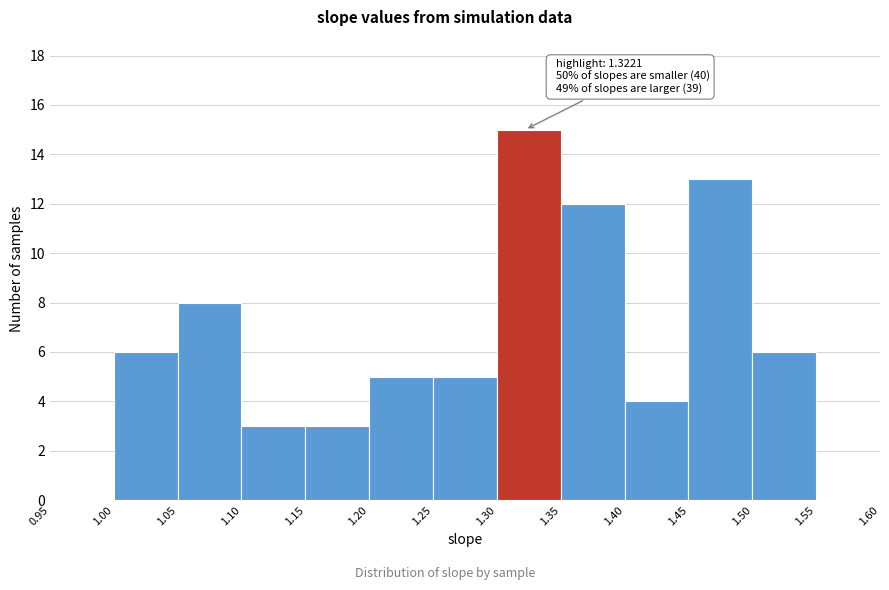

Which range on the x-axis has the tallest bar?

1.30 to 1.35